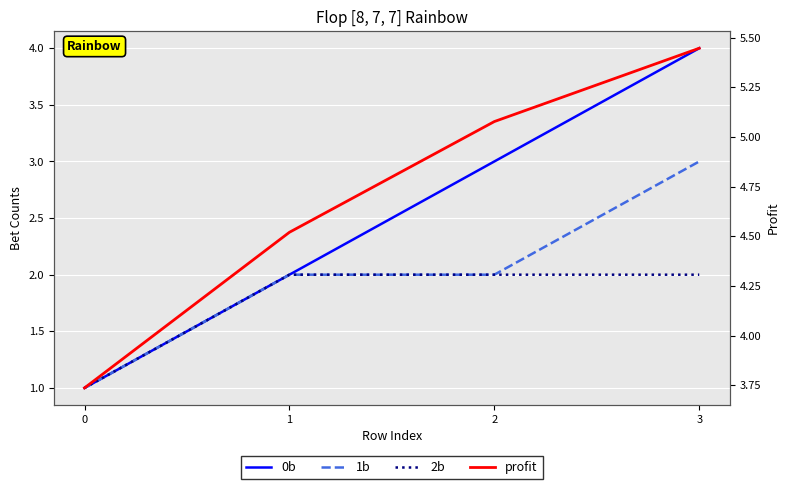

What is the spread (max minus min) of values at 0?

2.7